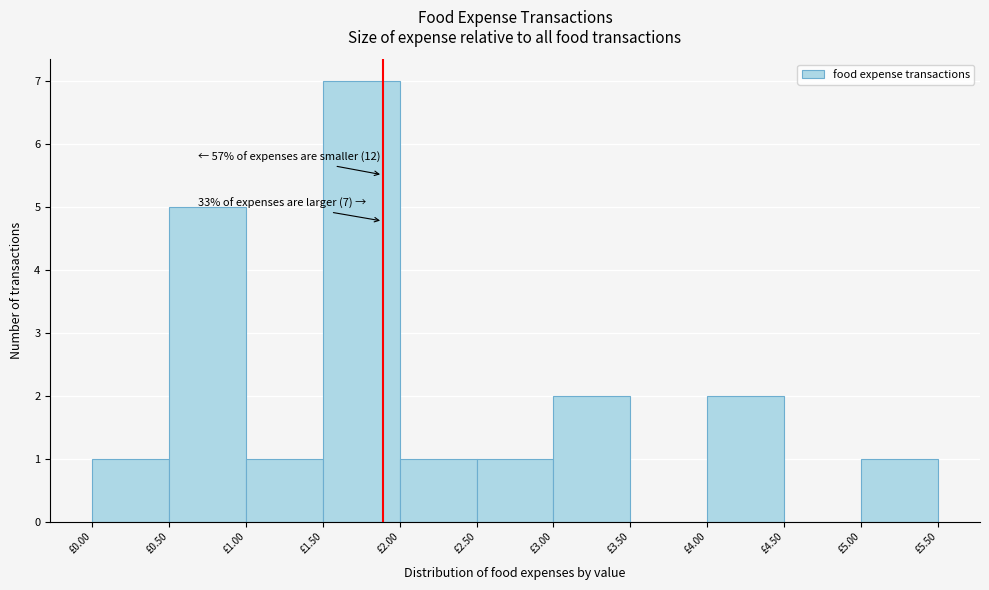

Which range on the x-axis has the tallest bar?

1.5 to 2.0